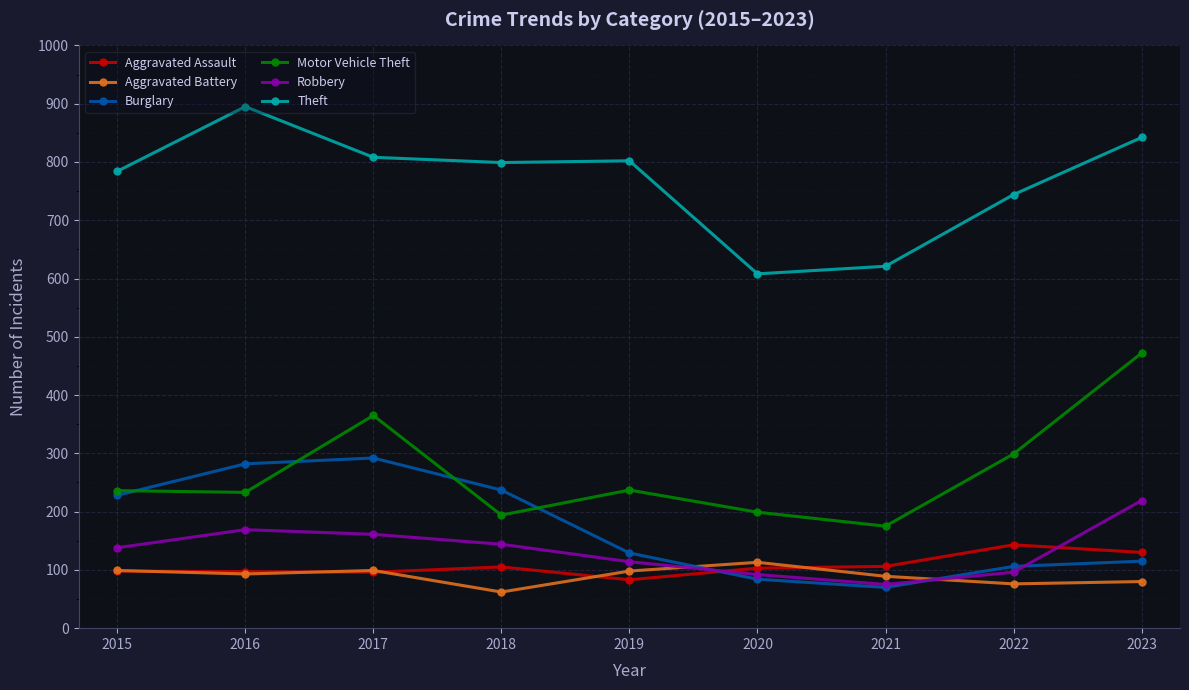

What is the value of the Aggravated Assault point at the 6th from the left?

103